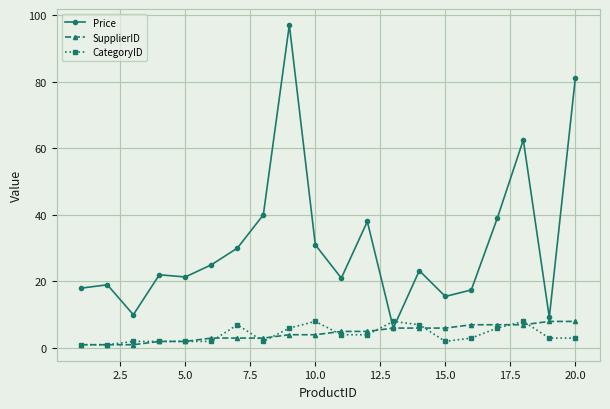

What is the maximum value for SupplierID?

8.0